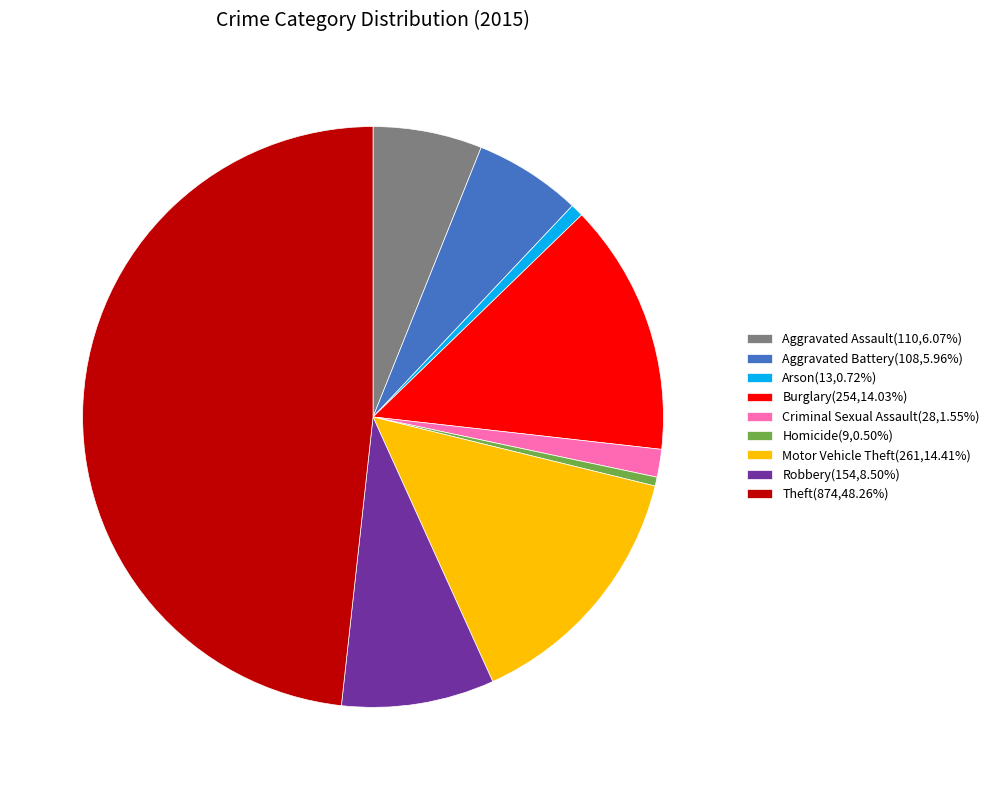

What is the ratio of the value at Robbery(154,8.50%) to the value at Burglary(254,14.03%)?

0.6